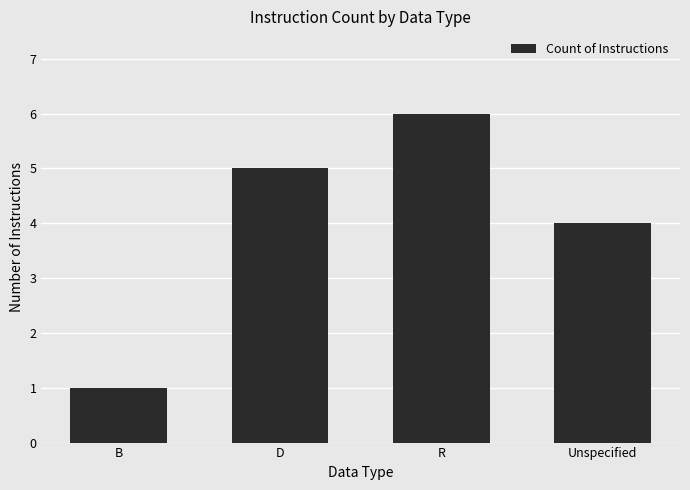

What is the sum of the values at Unspecified and D?

9